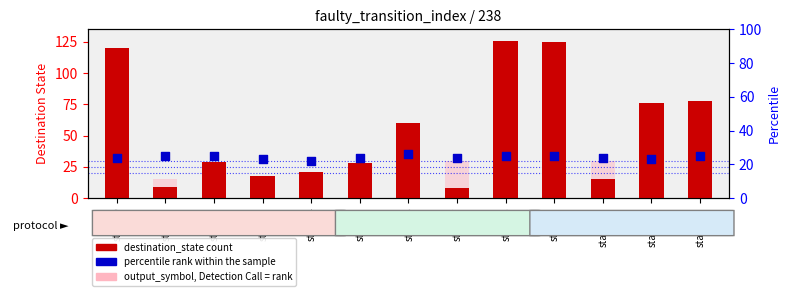

Is the value of output_symbol (rank, Detection Call) at state_1 greater than the value of percentile rank within the sample at state_7?

No